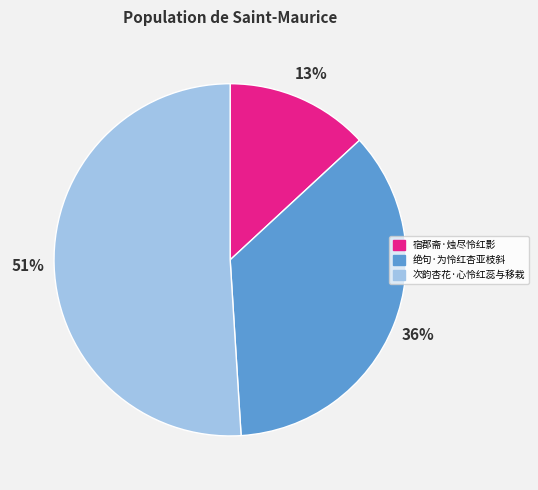

What is the ratio of the value at 宿郡斋·烛尽怜红影 to the value at 绝句·为怜红杏亚枝斜?

0.4